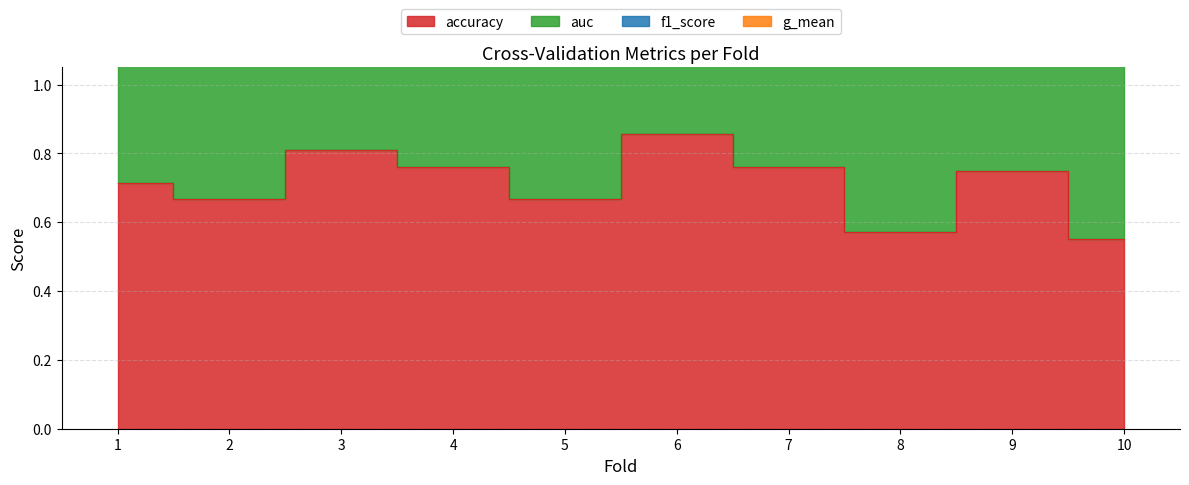

Between 2 and 5, which is larger?

2